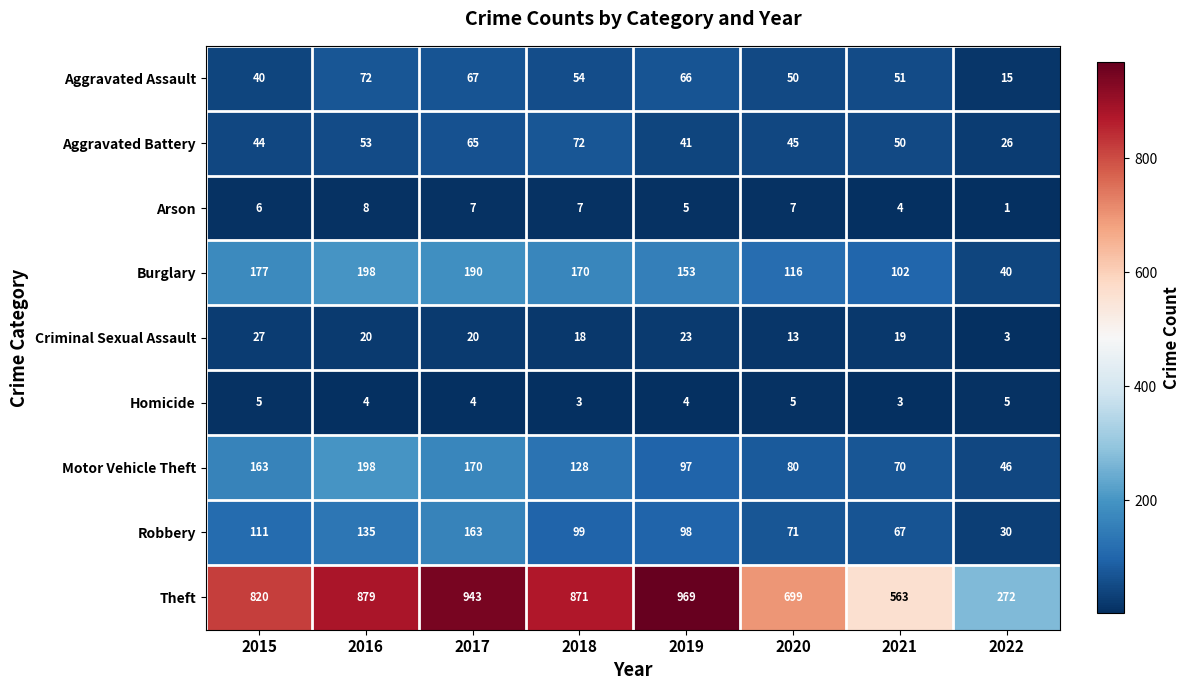

What is the difference between the maximum and minimum values in the Aggravated Assault series?

57